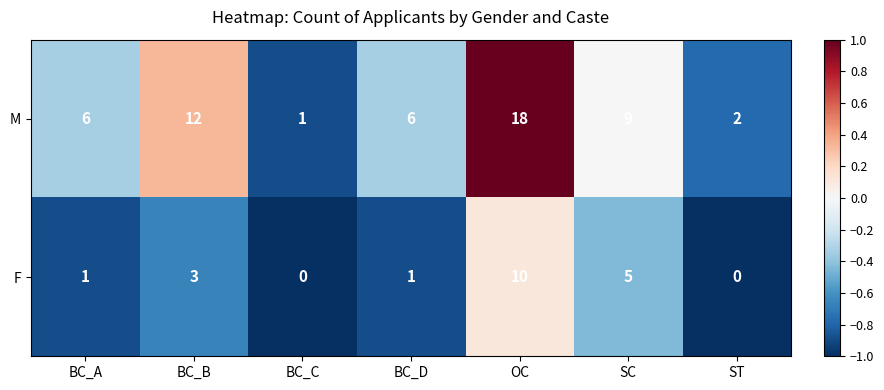

How many distinct data groups are displayed?

2